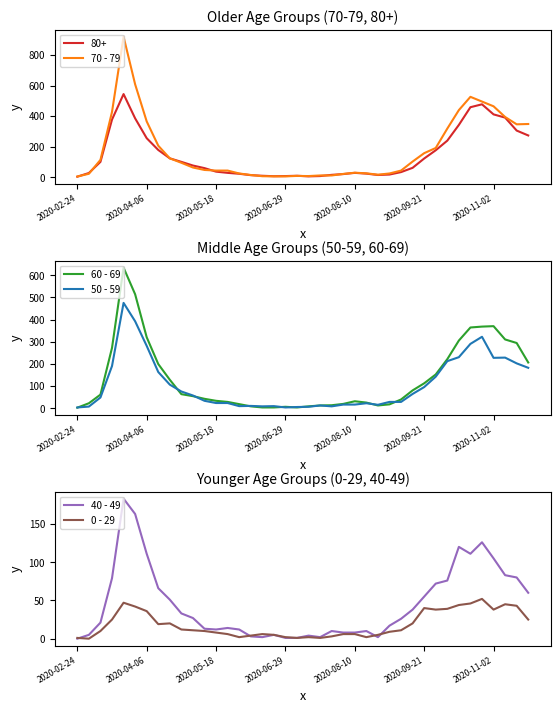

Is it true that 60 - 69 equals 294 at 38?

True